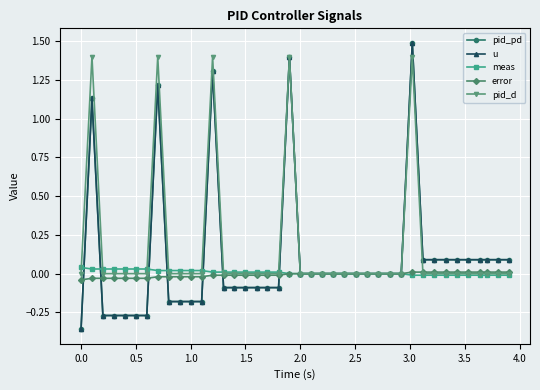

How many values in meas are above zero?

19